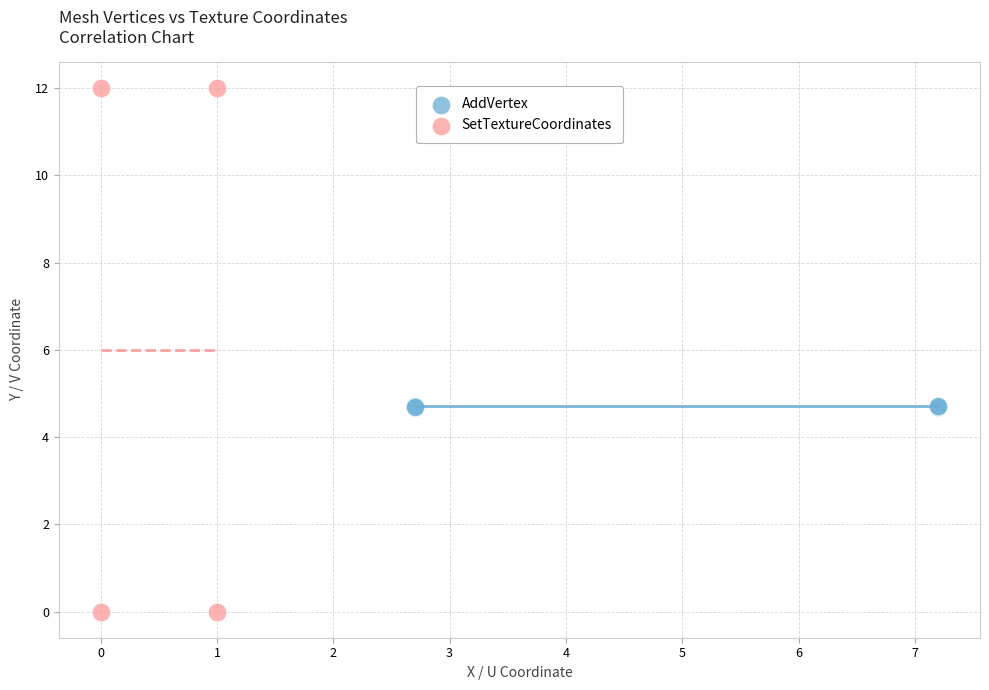

Which series has the largest Y range (max minus min)?

SetTextureCoordinates